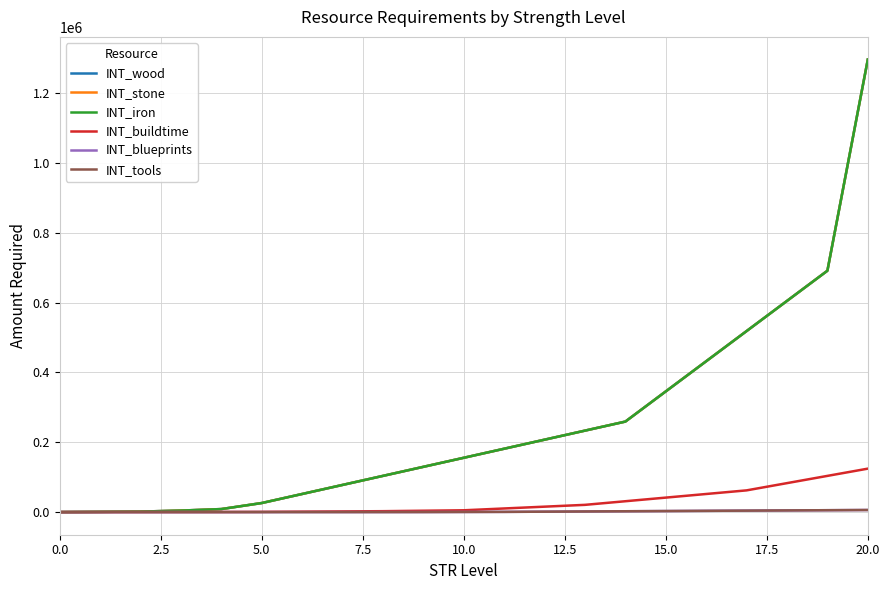

List the series in order of their peak value, highest first.

INT_wood, INT_stone, INT_iron, INT_buildtime, INT_blueprints, INT_tools